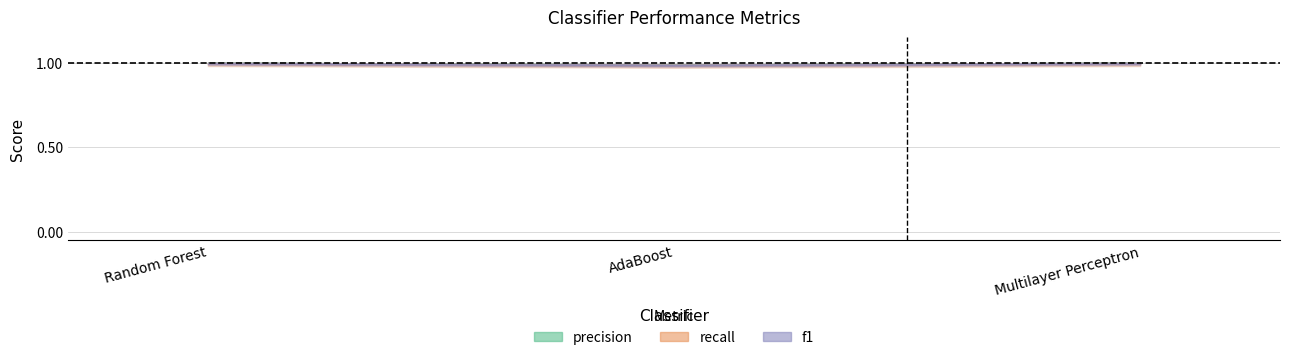

The recall series shows 1.0 at Multilayer Perceptron. True or false?

True